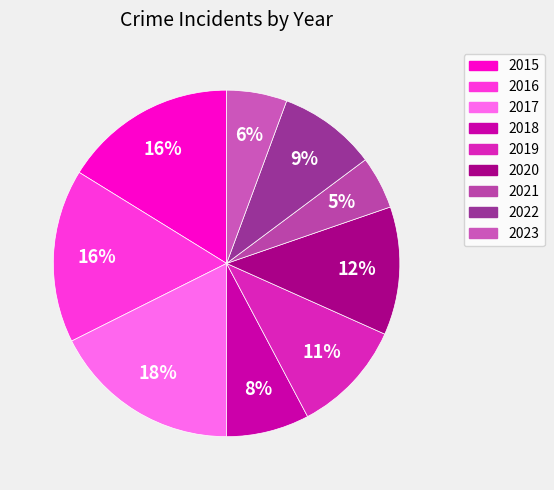

What is the smallest slice in the pie chart?

2021